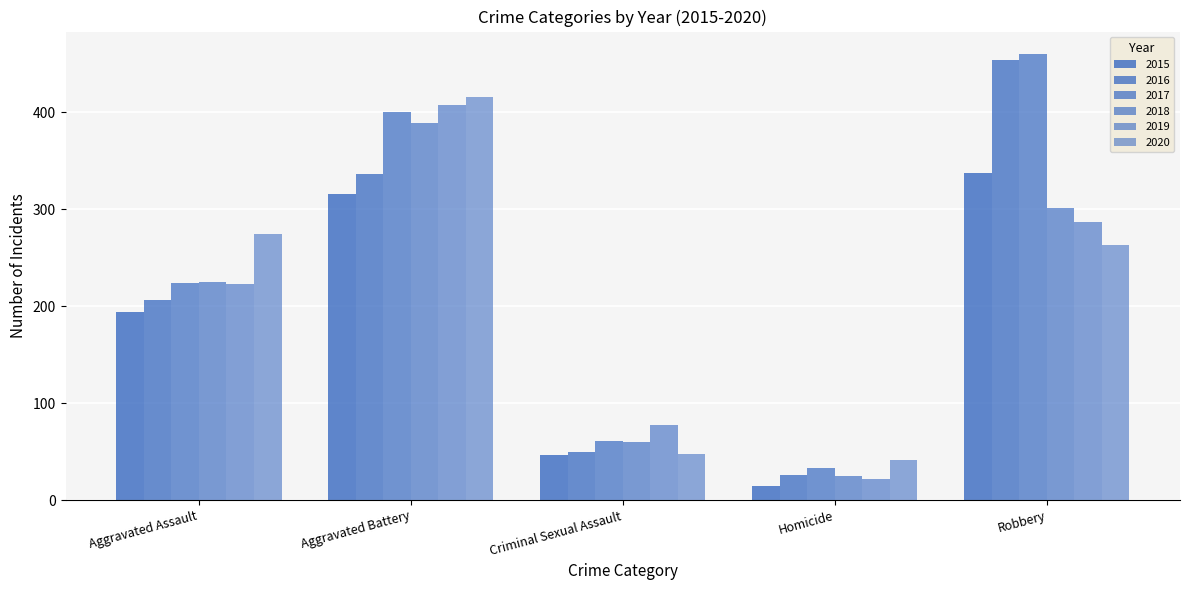

Which series has the largest range (max minus min)?

2016